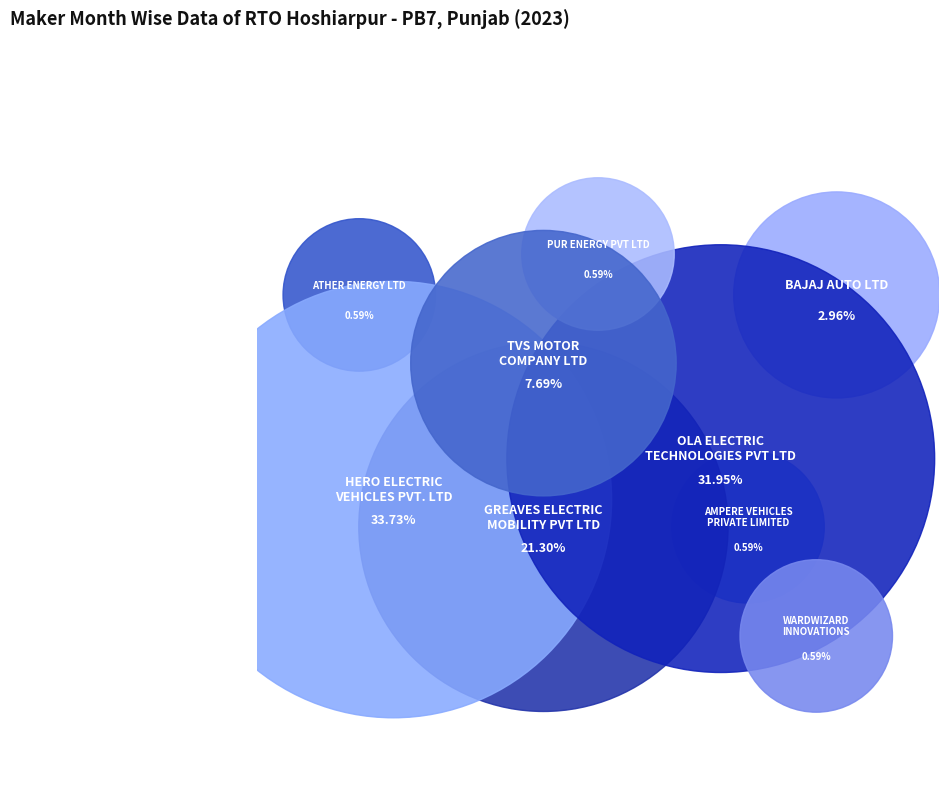

What is the ratio of the value at AMPERE VEHICLES
PRIVATE LIMITED to the value at TVS MOTOR
COMPANY LTD?

0.1